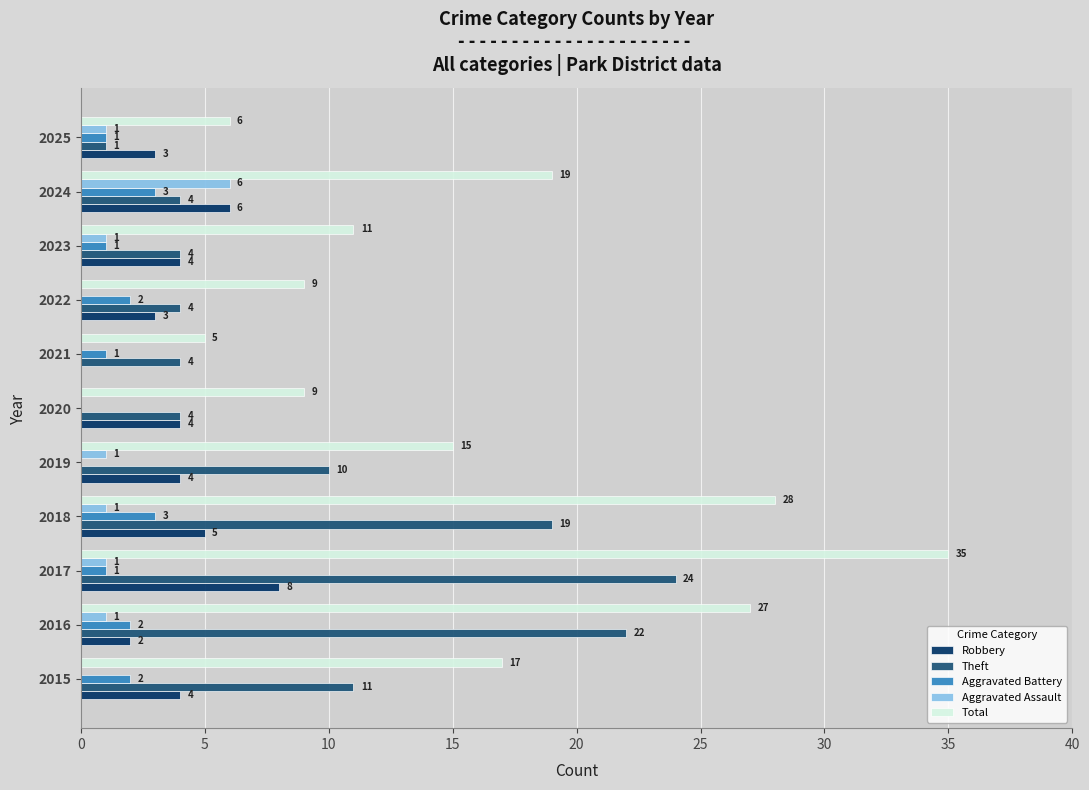

Which category has the highest value in the Total series?

2017